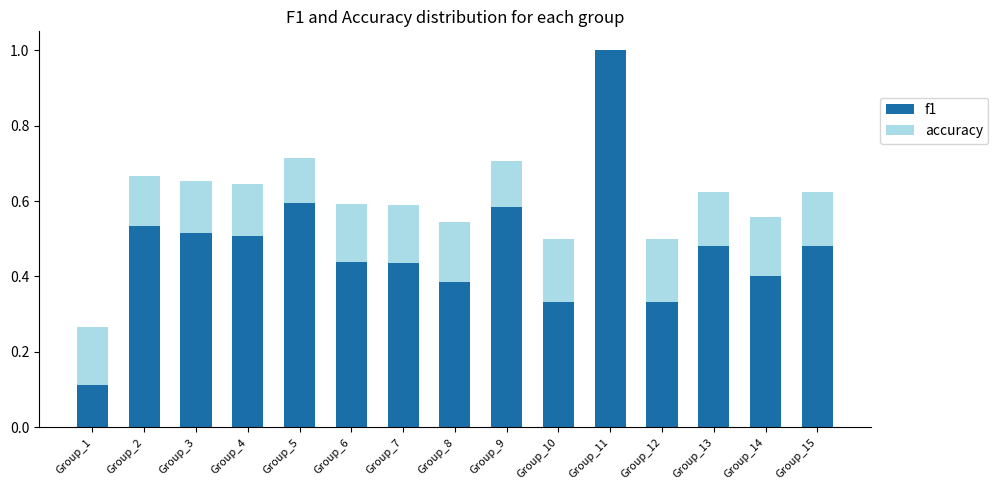

The value of f1 at Group_6 is 0.2. True or false?

False